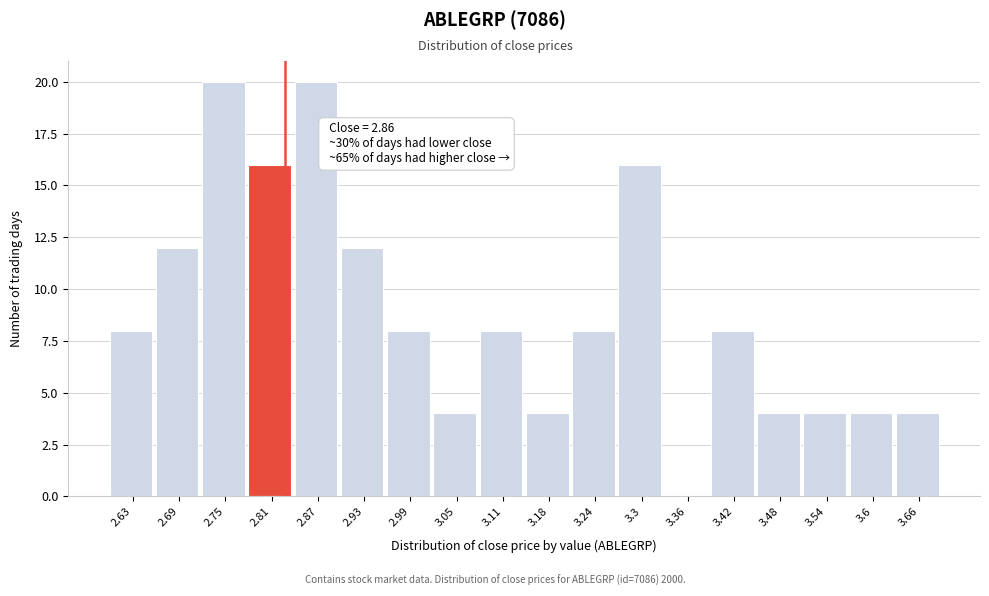

Reading left to right, extract all data points from this chart.

2.63=8	2.69=12	2.75=20	2.81=16	2.87=20	2.93=12	2.99=8	3.05=4	3.11=8	3.18=4	3.24=8	3.3=16	3.36=0	3.42=8	3.48=4	3.54=4	3.6=4	3.66=4